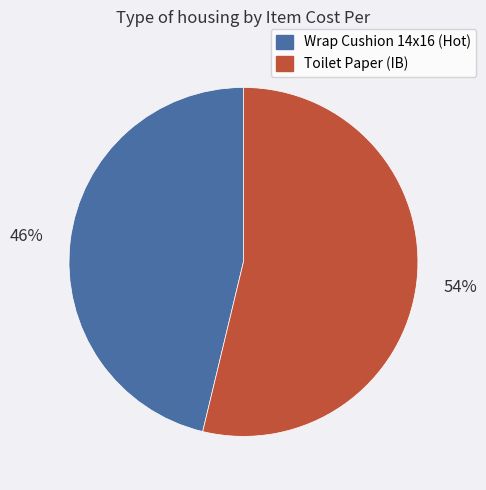

True or false: Toilet Paper (IB) accounts for 54% of the total.

True